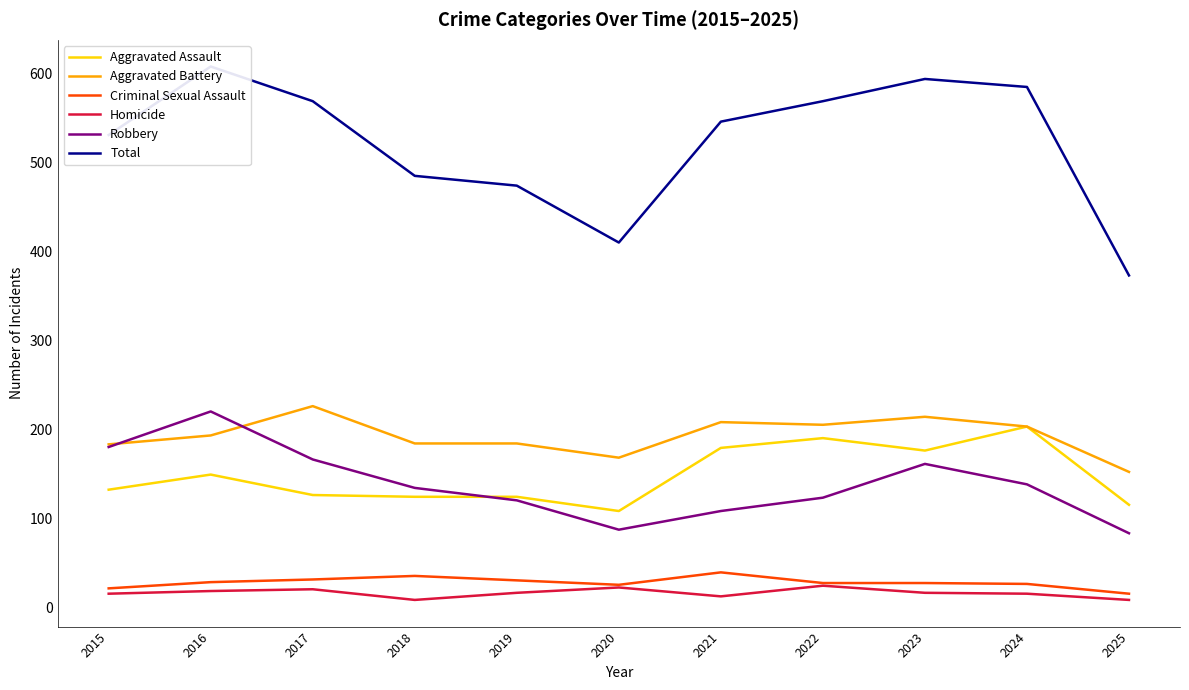

At which label is Robbery closest to 151?

2023